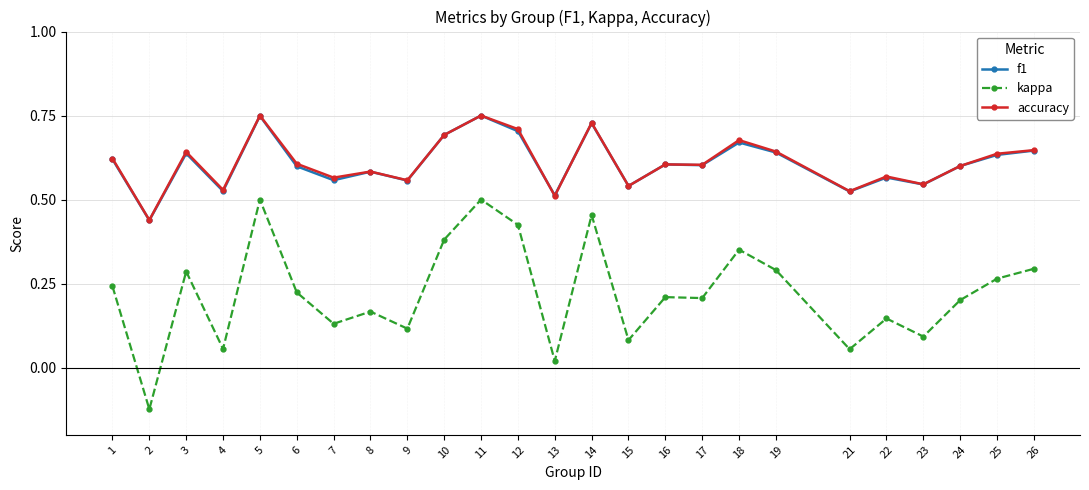

Between 3 and 16, which series saw the biggest shift?

kappa